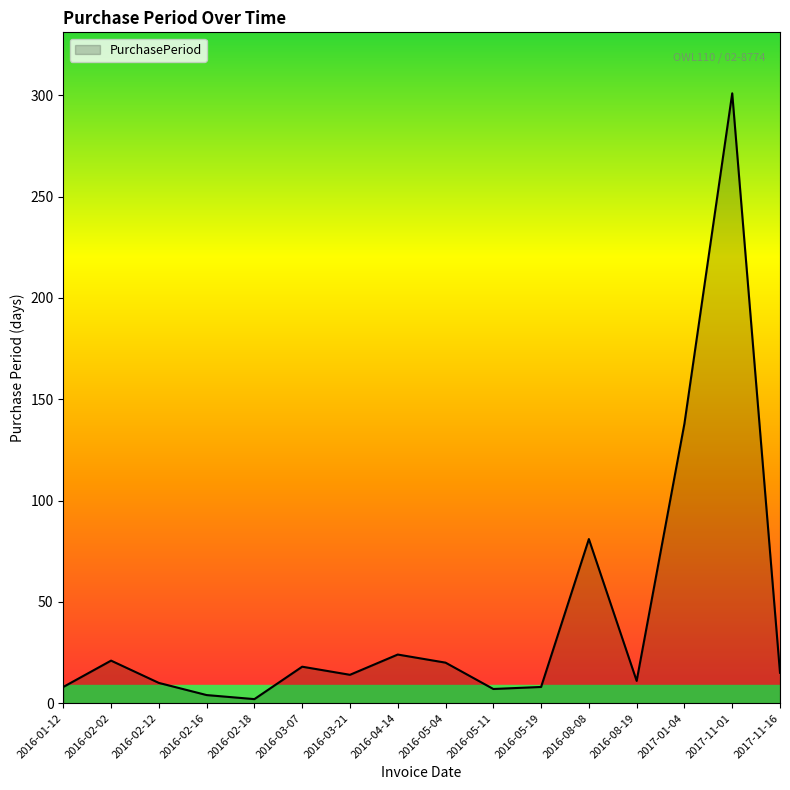

What is the difference between the second highest and minimum values?

136